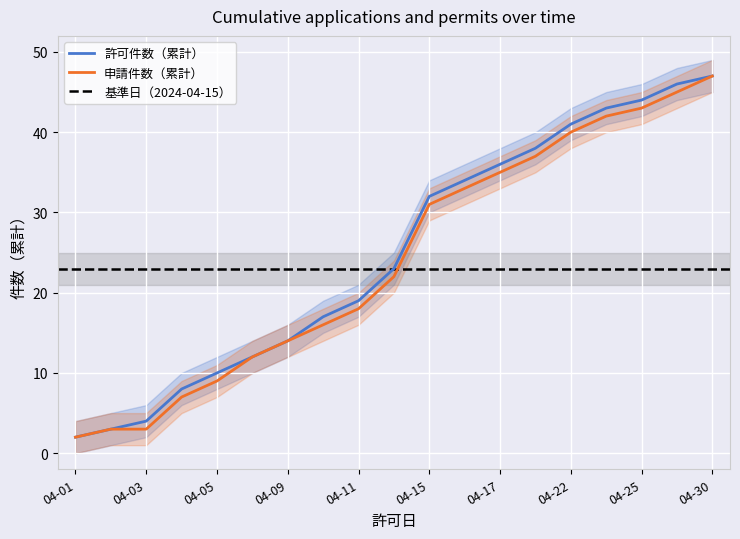

What is the value of the 許可件数（累計） point at the 11th from the left?

32